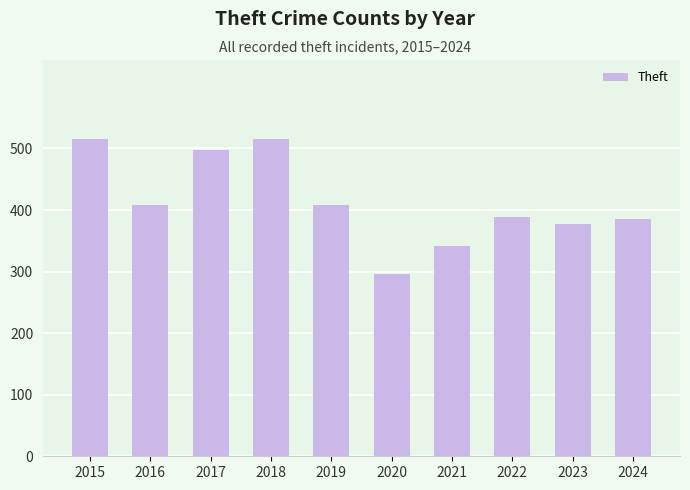

What is the value of the 3rd bar from the left?

497